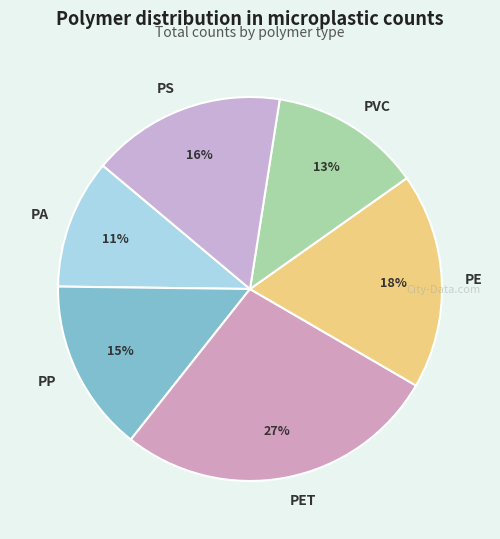

To the nearest percent, what is the average slice percentage?

17%